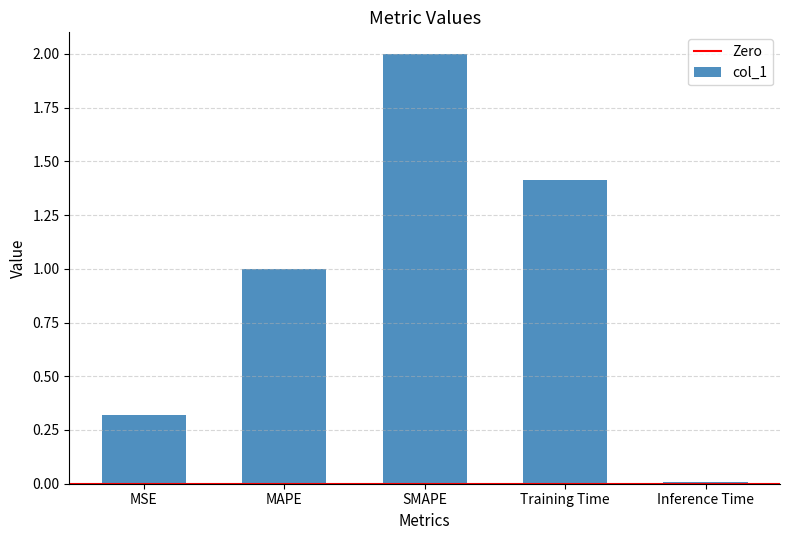

At which category does the chart reach its peak across all series?

SMAPE